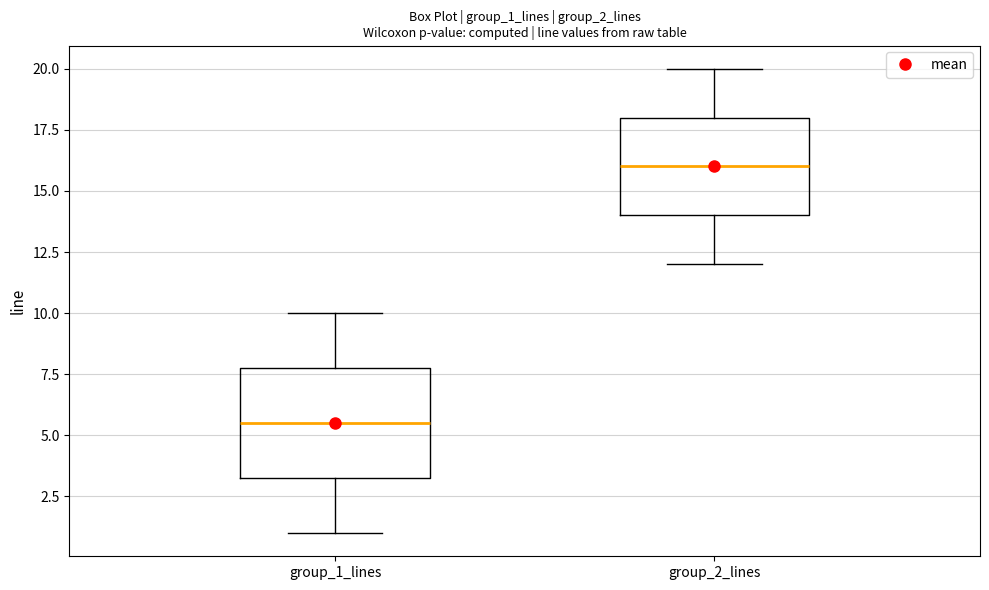

Reading left to right, read every box against the y-axis: the position of its median line, the range the box covers, and the ends of its whiskers. The values are not printed on the chart, so give them approximately, as read against the axis.

group_1_lines: median 5.5, box 3.5 to 8.0, whiskers 1.0 to 10.0
group_2_lines: median 16.0, box 14.0 to 18.0, whiskers 12.0 to 20.0